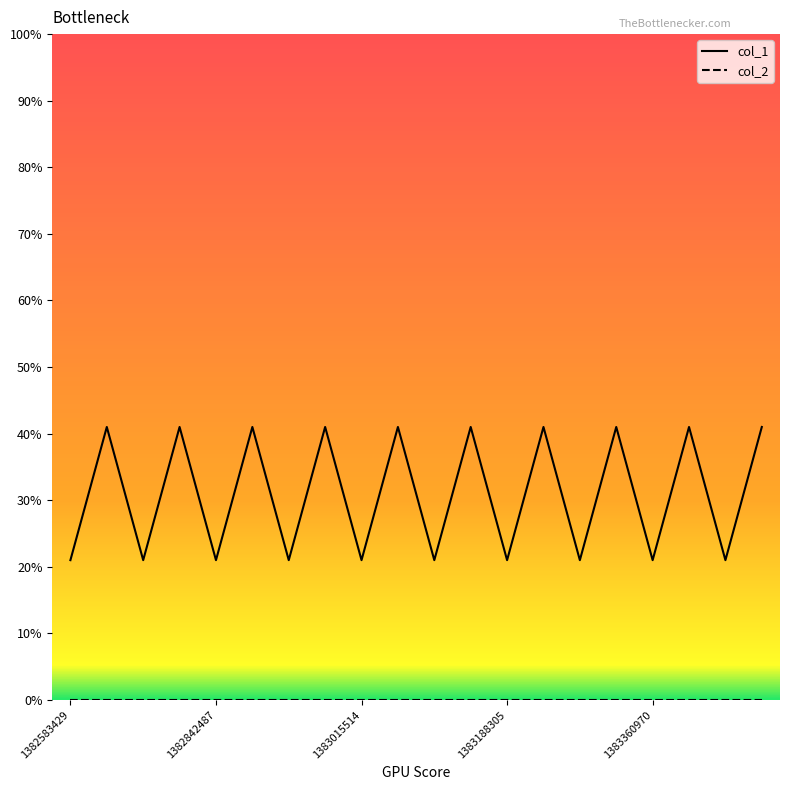

How many distinct data groups are displayed?

2